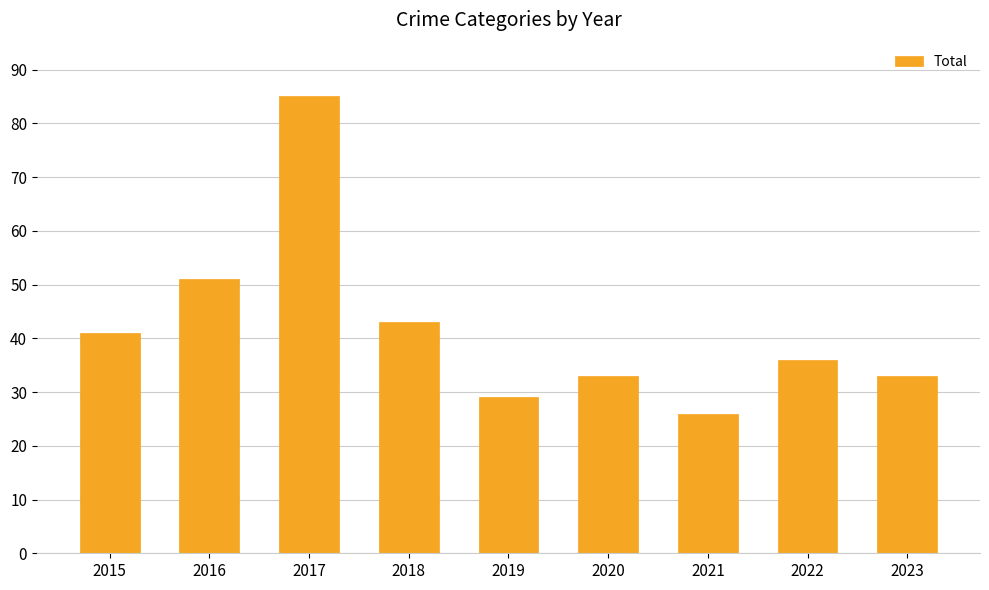

The value at 2023 is 12. True or false?

False